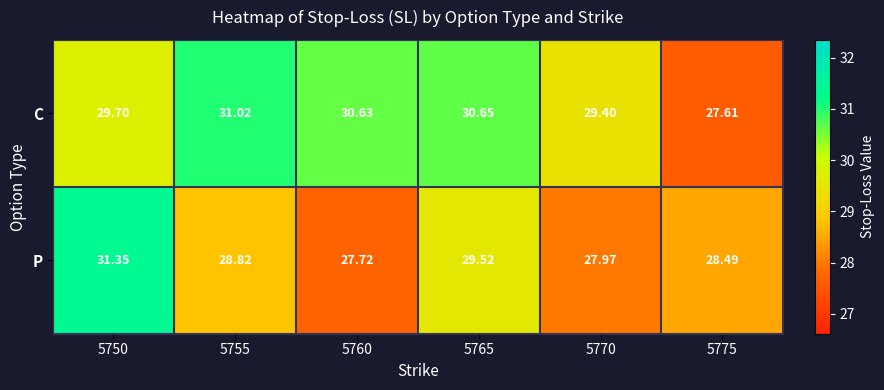

At 5750, list the series in order from smallest to largest.

C, P